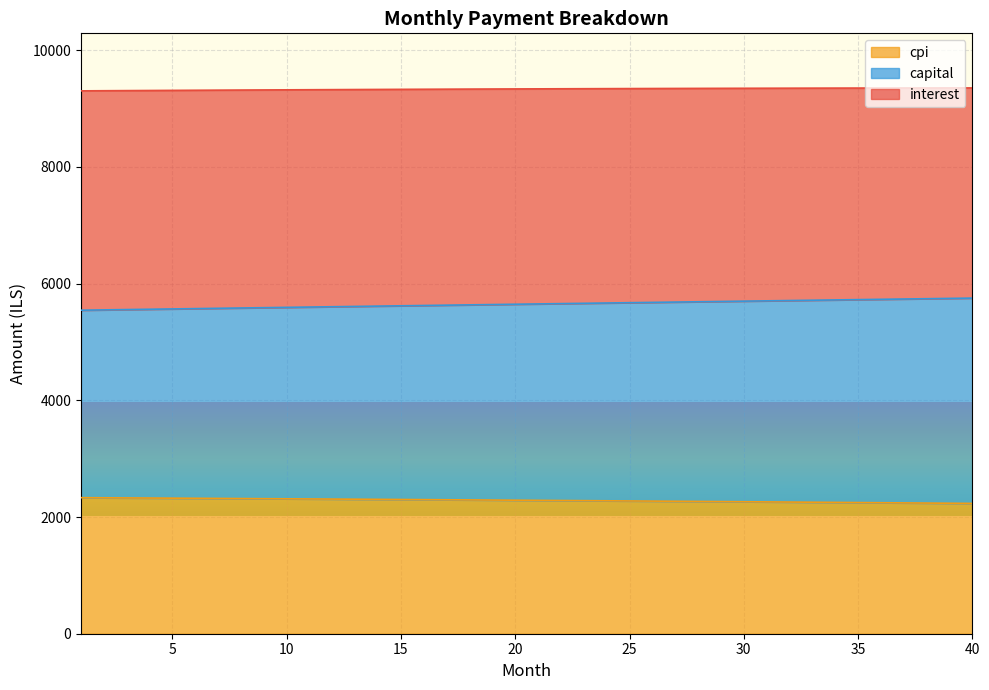

True or false: interest and capital cross at least once.

False